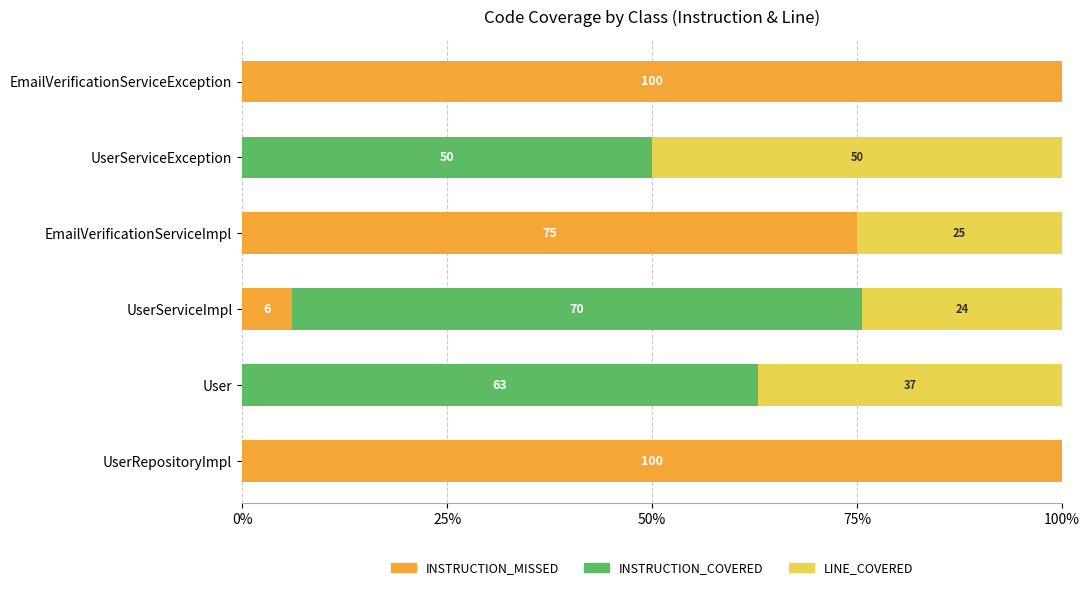

True or false: INSTRUCTION_MISSED has a value of 142.7 at UserRepositoryImpl.

False